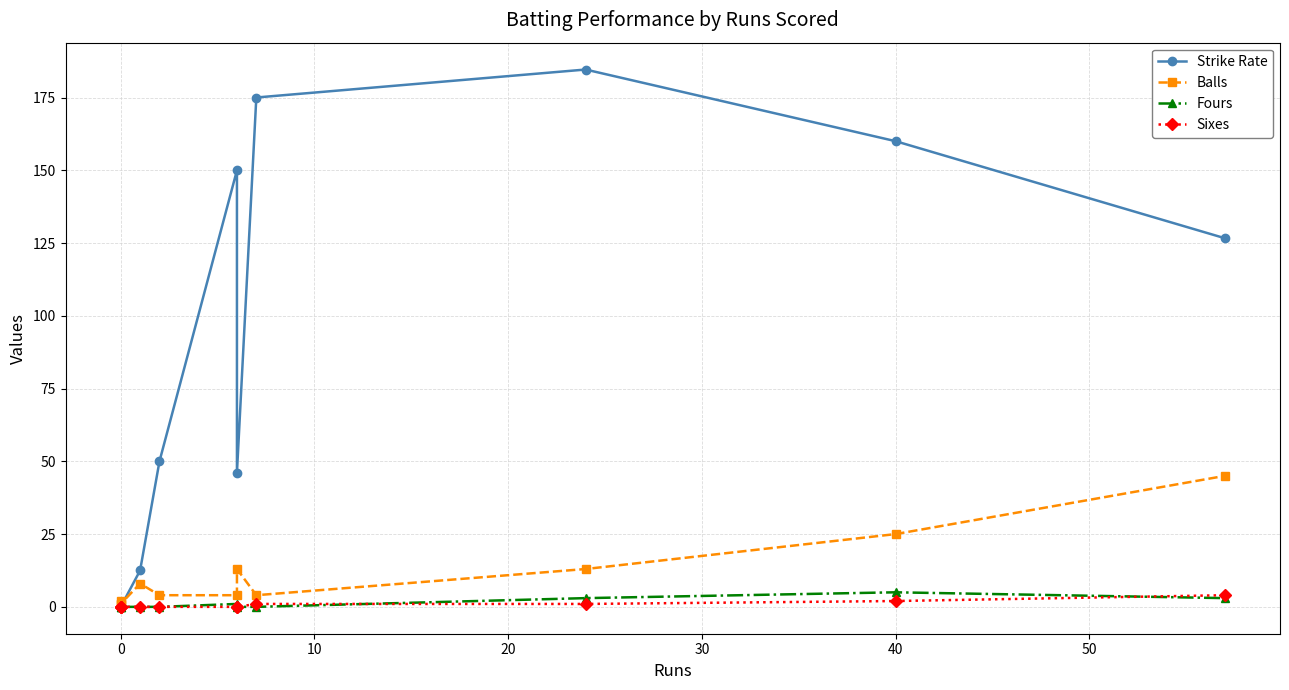

True or false: Strike Rate has more than 2 interior local peaks.

False